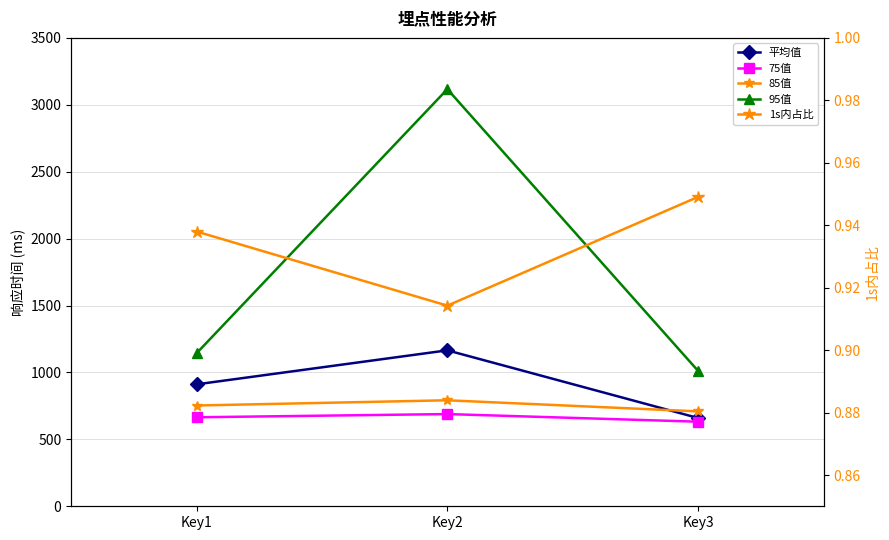

What is the maximum value shown in the chart?

3117.0